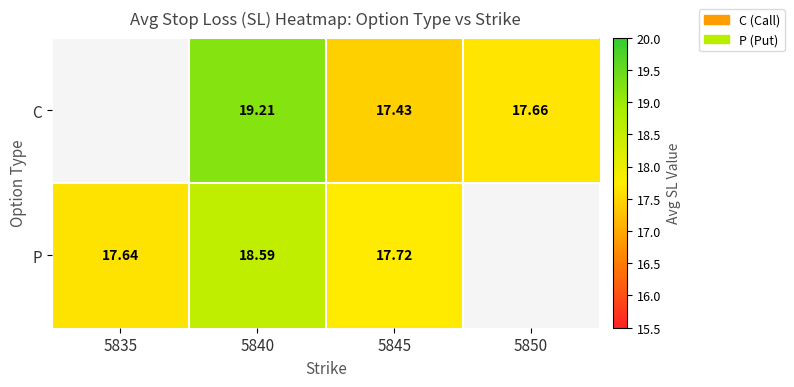

What is the difference between the second highest and minimum values in the C series?

0.2